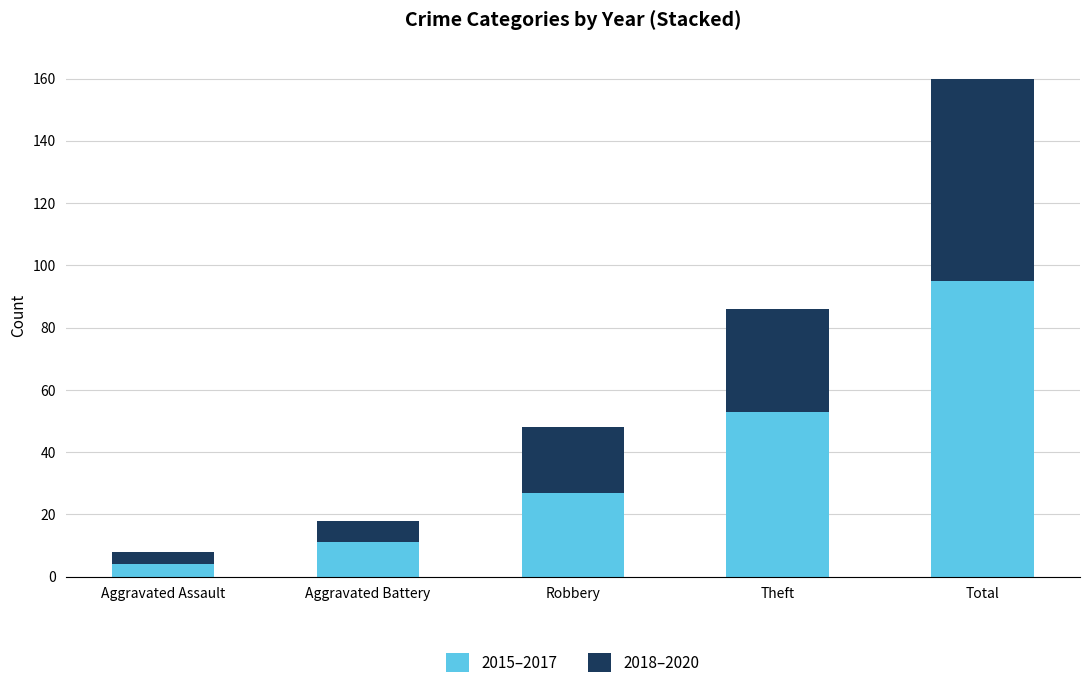

Rank the categories by 2015–2017 value from highest to lowest.

Total, Theft, Robbery, Aggravated Battery, Aggravated Assault